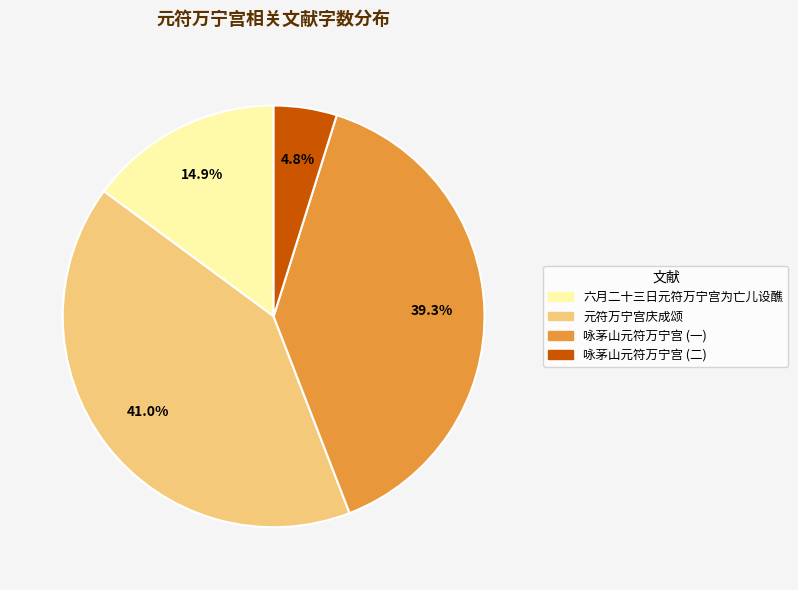

Which category has the biggest portion of the pie?

元符万宁宫庆成颂